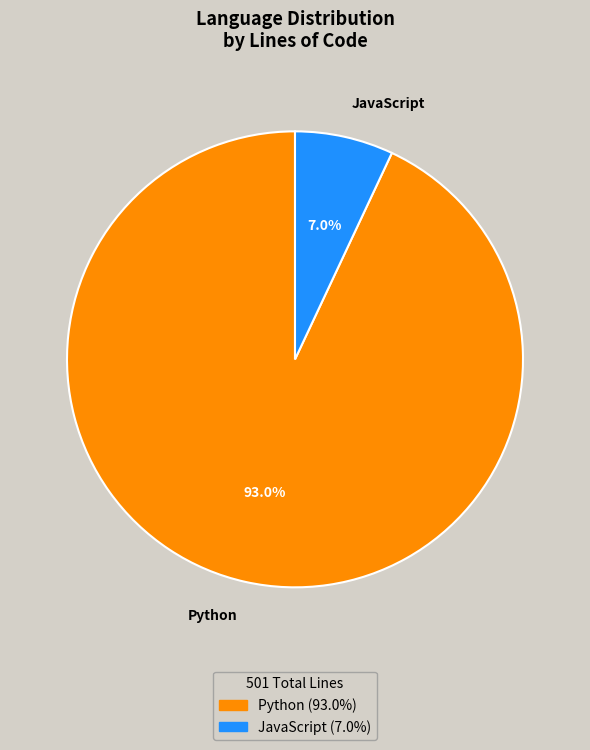

Does any single category account for the majority?

Yes